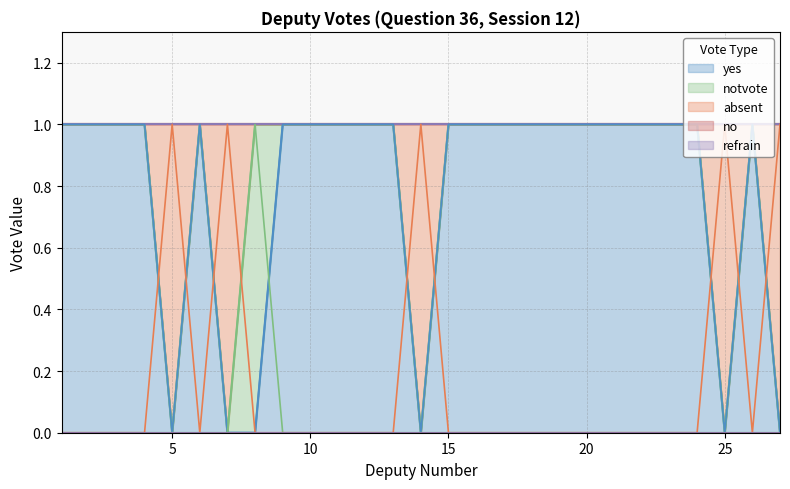

Is the value of notvote at 21 greater than the value of yes at 18?

No